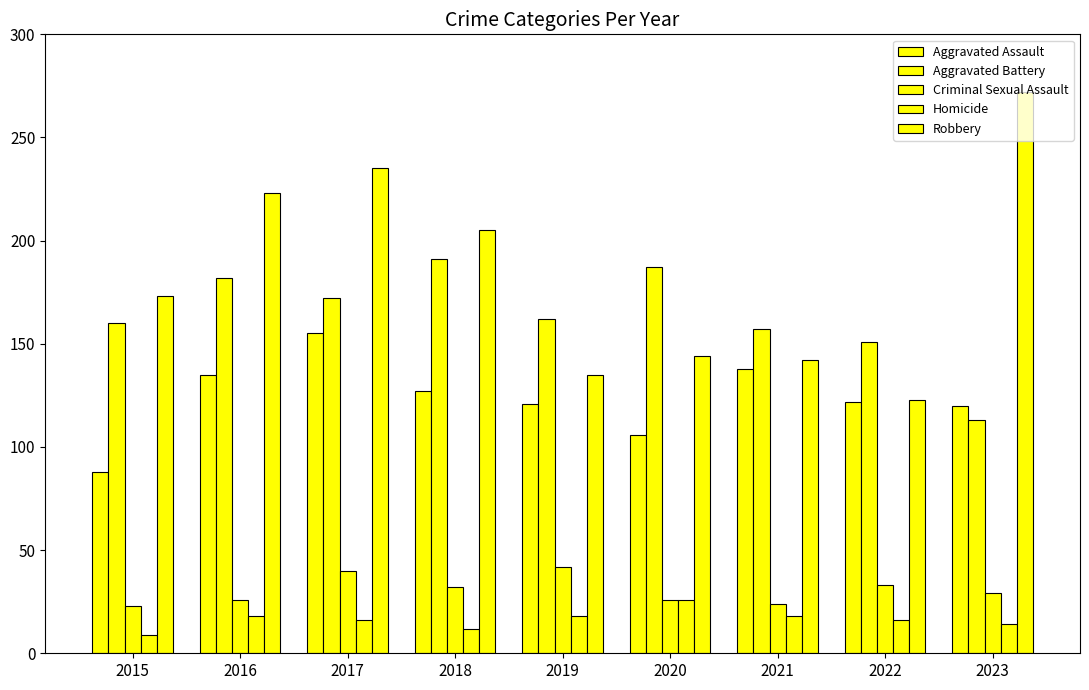

How many data points does each series have?

9